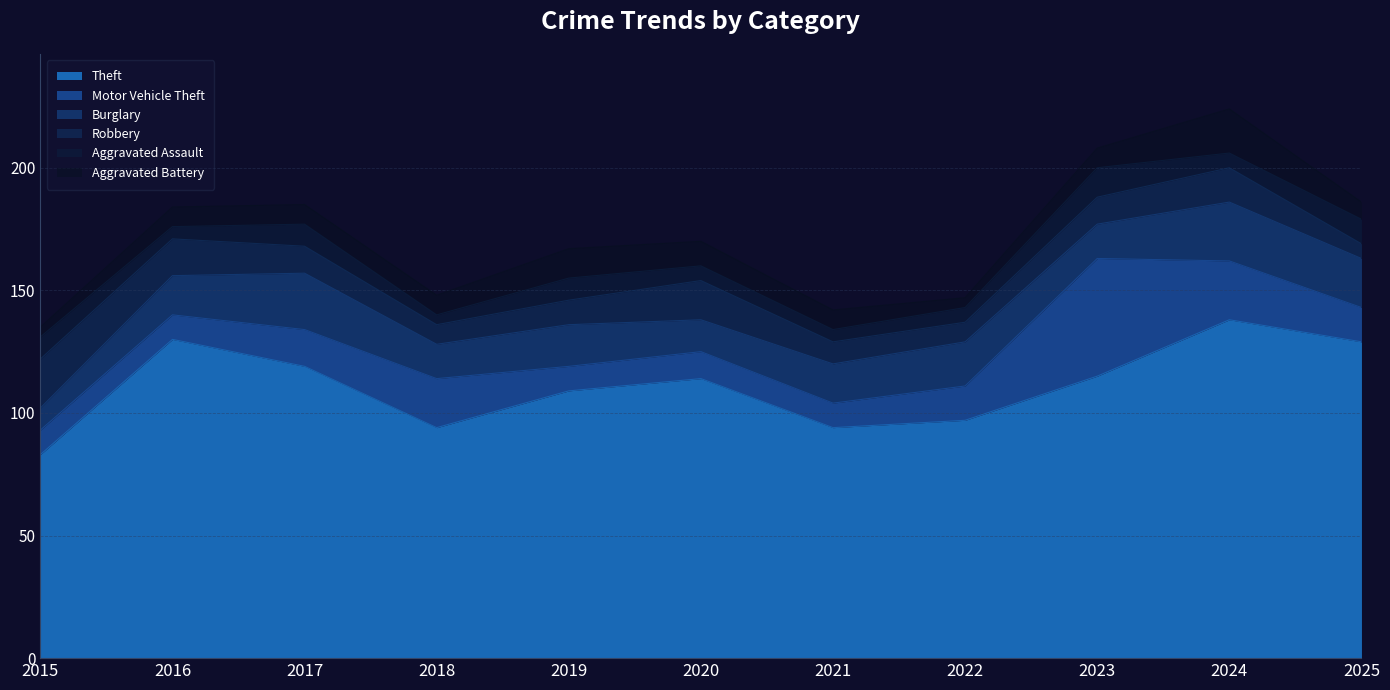

Which series changed the most between 2018 and 2025?

Theft